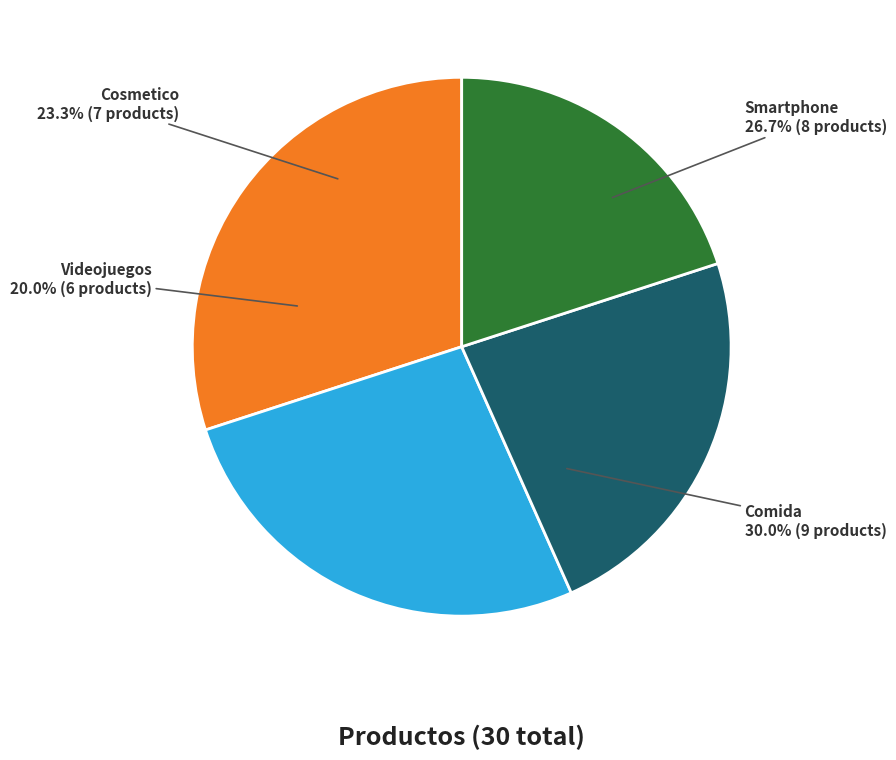

Is it true that Comida is 30% of the pie?

True